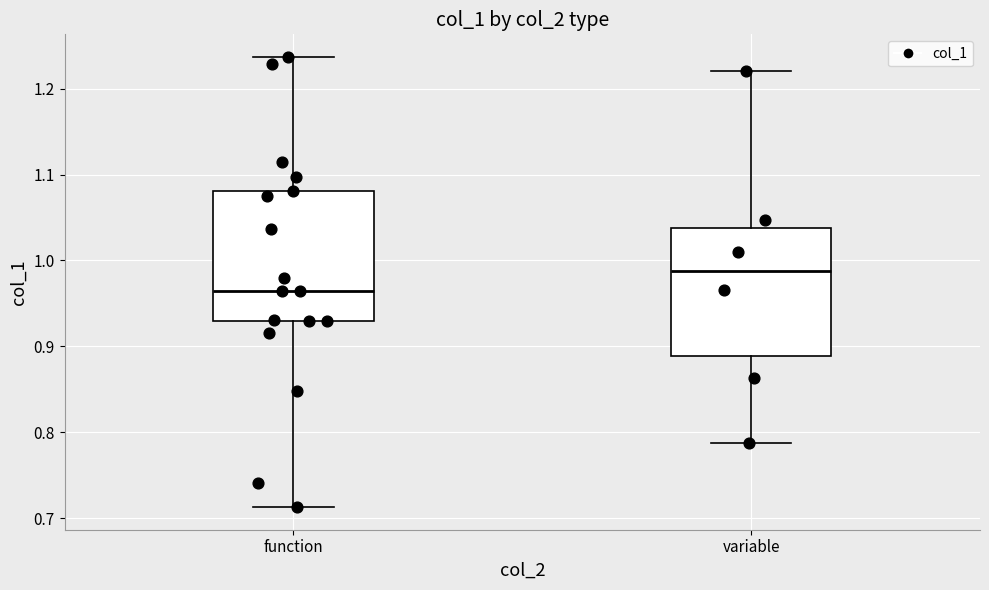

Reading left to right, transcribe this box plot: for each box, give where its median line is, the range the box spans, and where its two whiskers end, as read against the y-axis. The values are not printed on the chart, so give them approximately, as read against the axis.

function: median 0.96, box 0.93 to 1.08, whiskers 0.71 to 1.24
variable: median 0.99, box 0.89 to 1.04, whiskers 0.79 to 1.22